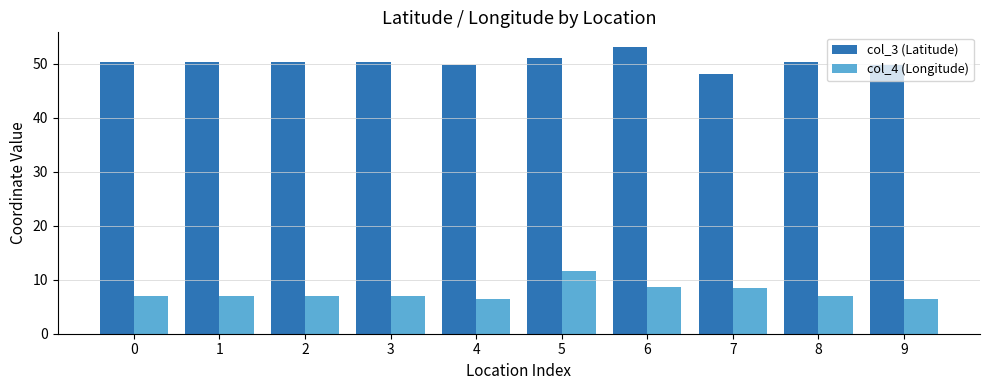

Which category has the highest value across all series?

6